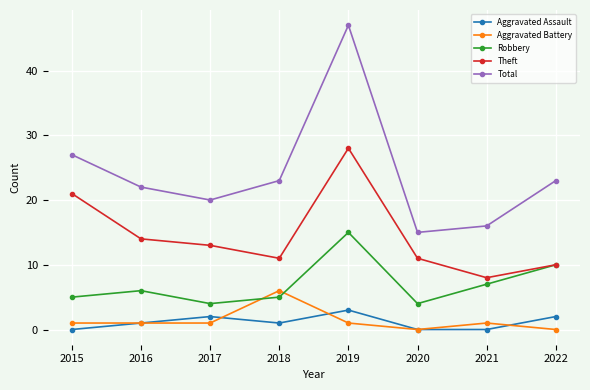

True or false: Total and Theft intersect in this chart.

False